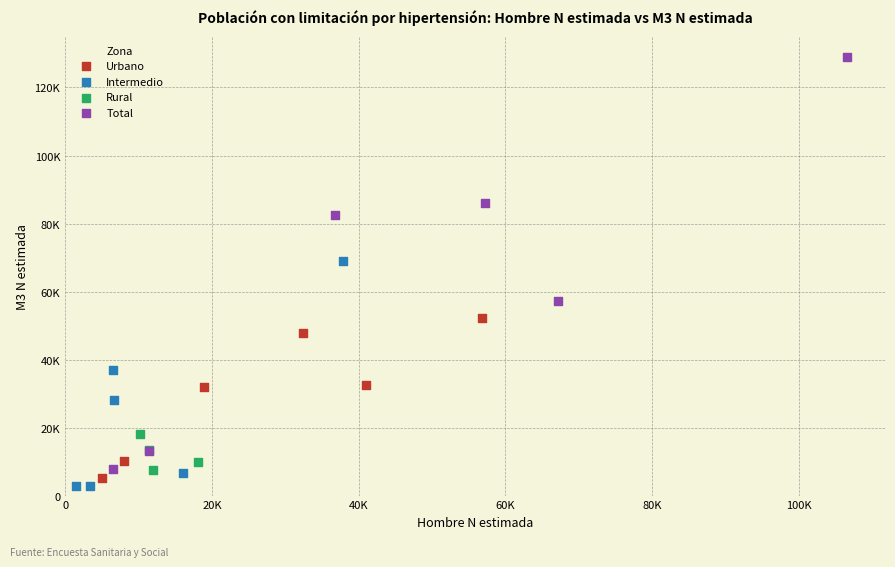

Which series reaches the maximum Y coordinate?

Total